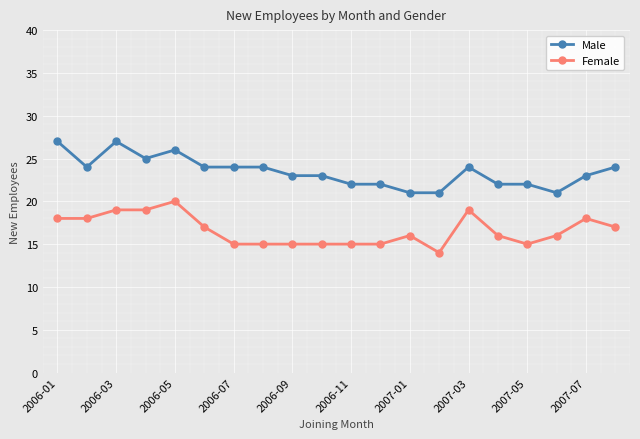

Is this an area chart (filled region under the line)?

No